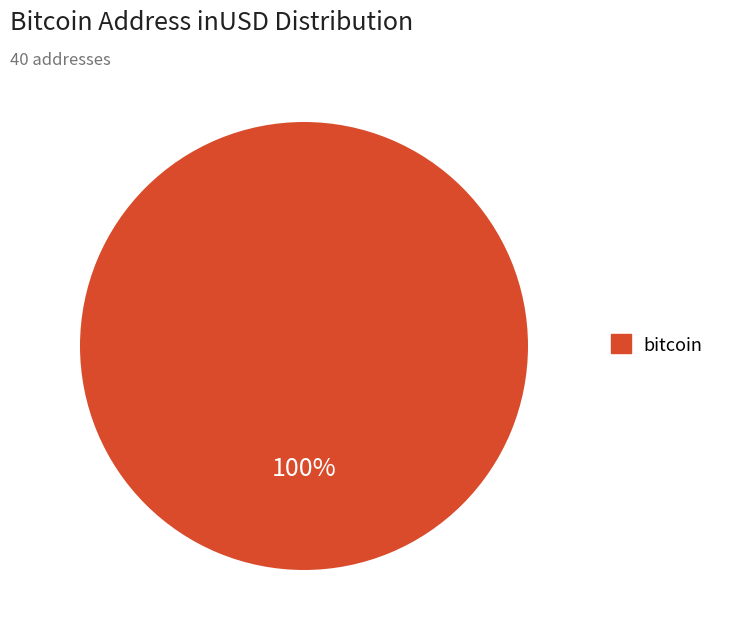

True or false: bitcoin accounts for 100% of the total.

True